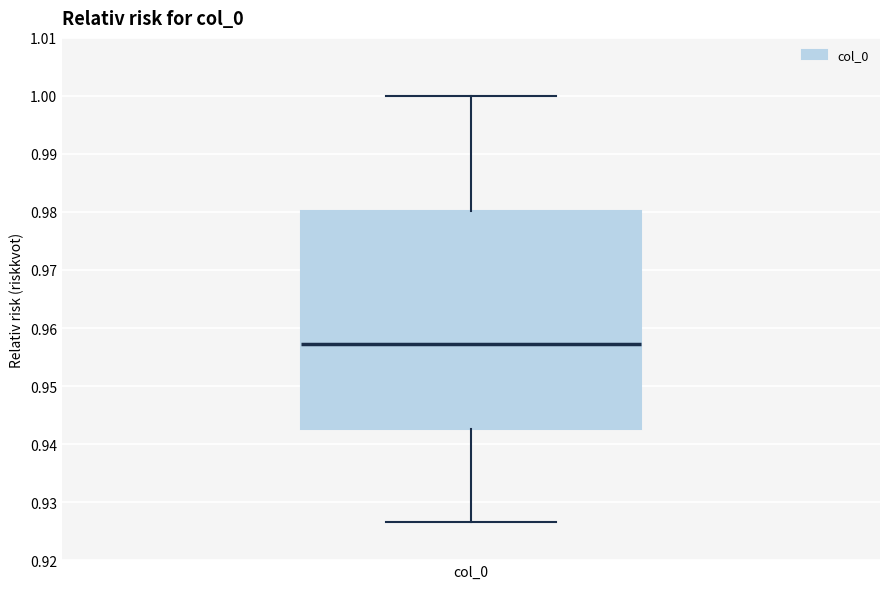

Read this box plot against the y-axis: the position of the median line, the range covered by the box, and the ends of both whiskers. The values are not printed on the chart, so give them approximately, as read against the axis.

median 0.957, box 0.943 to 0.980, whiskers 0.927 to 1.000